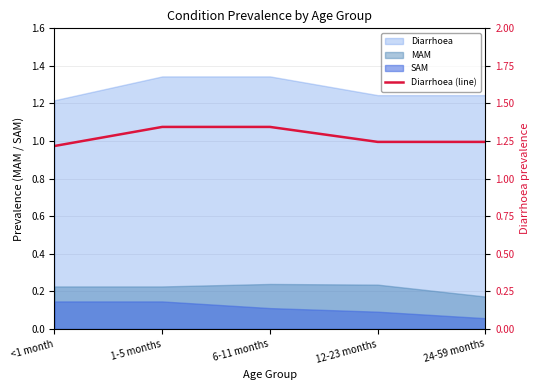

Approximately how many times larger is the value at 6-11 months compared to 24-59 months?

1.1